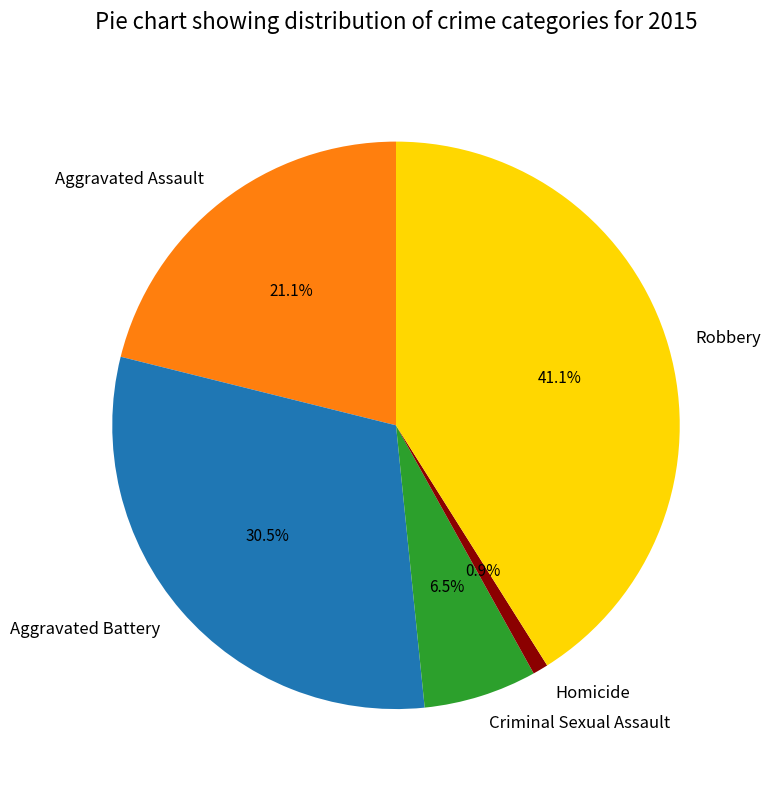

Count the number of slices in the pie.

5